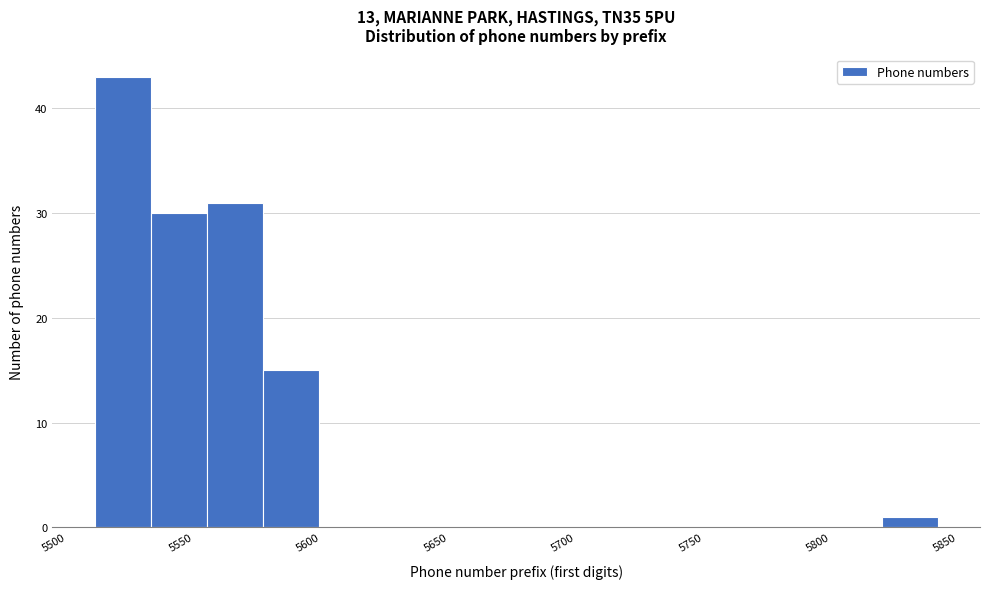

Reading left to right, transcribe this chart: for each bar, give the range it covers on the x-axis and its height. Neither the bar edges nor the heights are printed on the chart, so give them approximately, as read against the axes.

5510 to 5535: 43
5535 to 5555: 30
5555 to 5575: 31
5575 to 5600: 15
5600 to 5620: 0
5620 to 5645: 0
5645 to 5665: 0
5665 to 5690: 0
5690 to 5710: 0
5710 to 5730: 0
5730 to 5755: 0
5755 to 5775: 0
5775 to 5800: 0
5800 to 5820: 0
5820 to 5840: 1